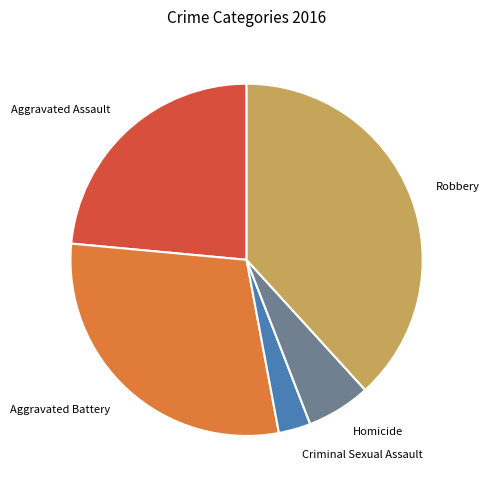

Does any single category account for the majority?

No